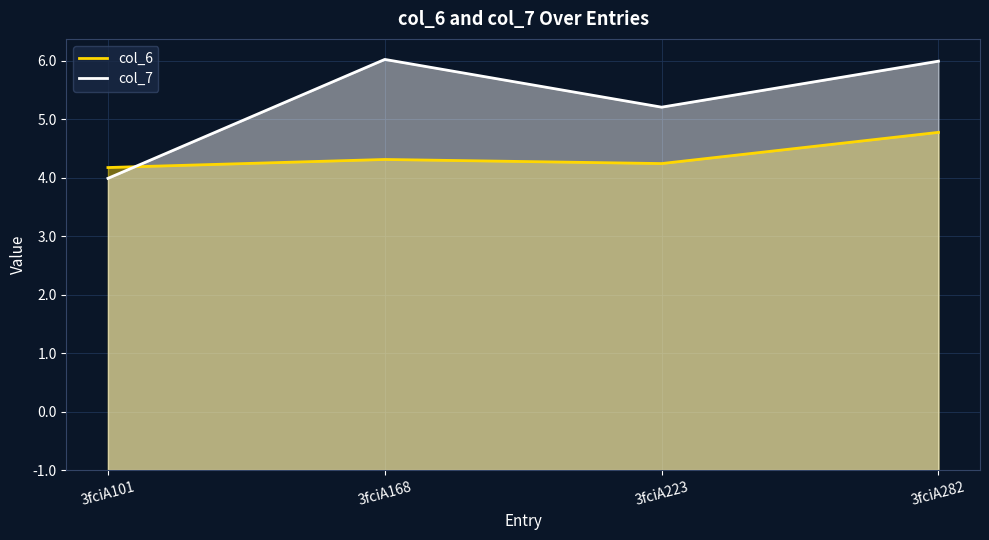

Is it true that col_6 equals 5.8 at 3fciA282?

True